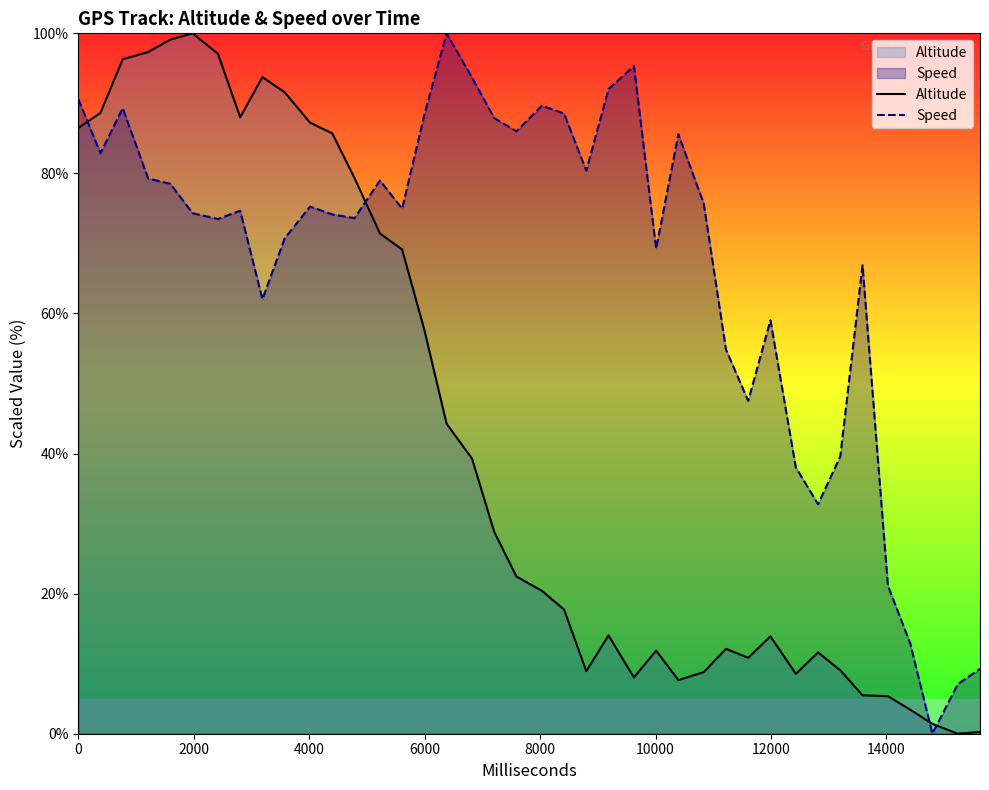

After their last crossing, which series has the higher values: Altitude or Speed?

Speed